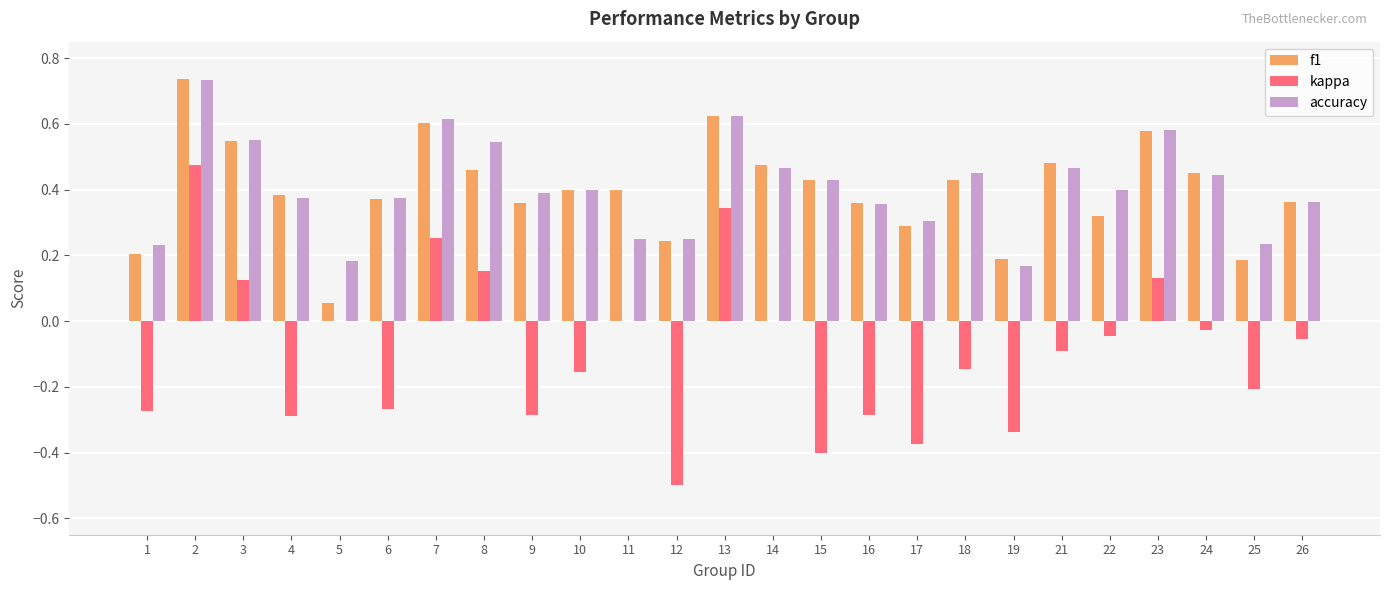

What is the total value across all series at 24?

0.9